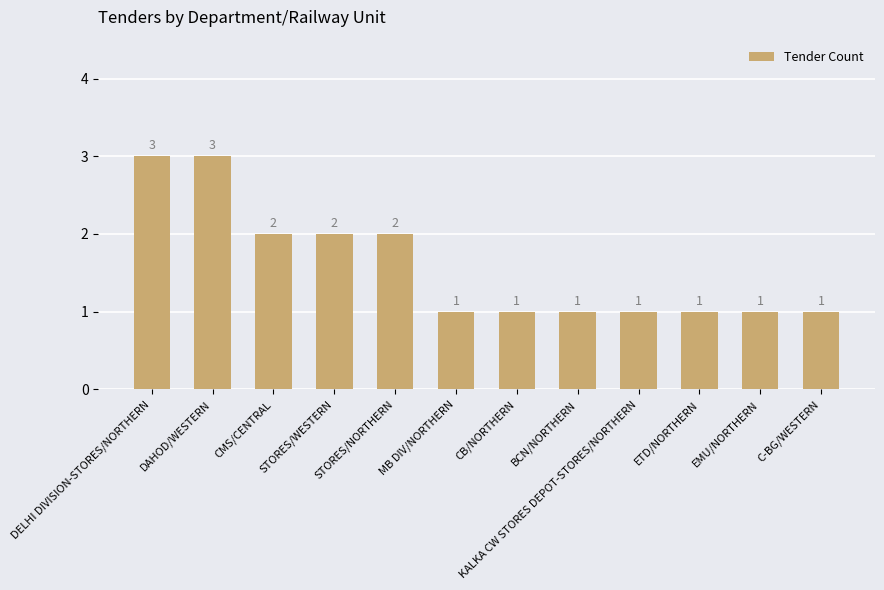

What position from the left is ETD/NORTHERN?

10